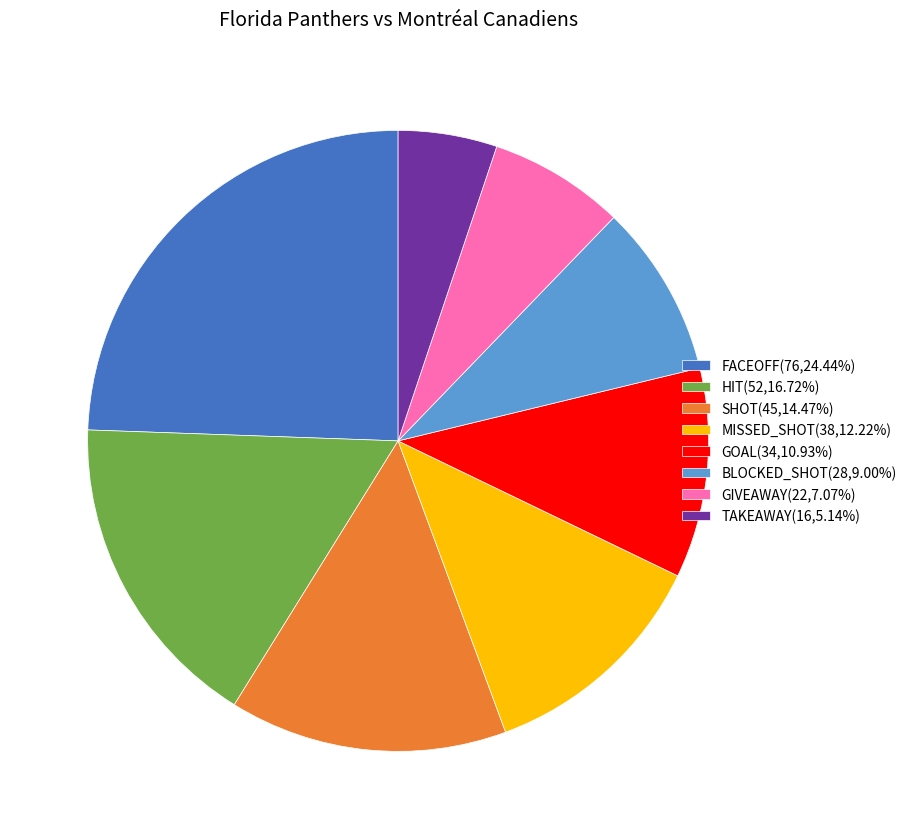

Does any single category account for the majority?

No